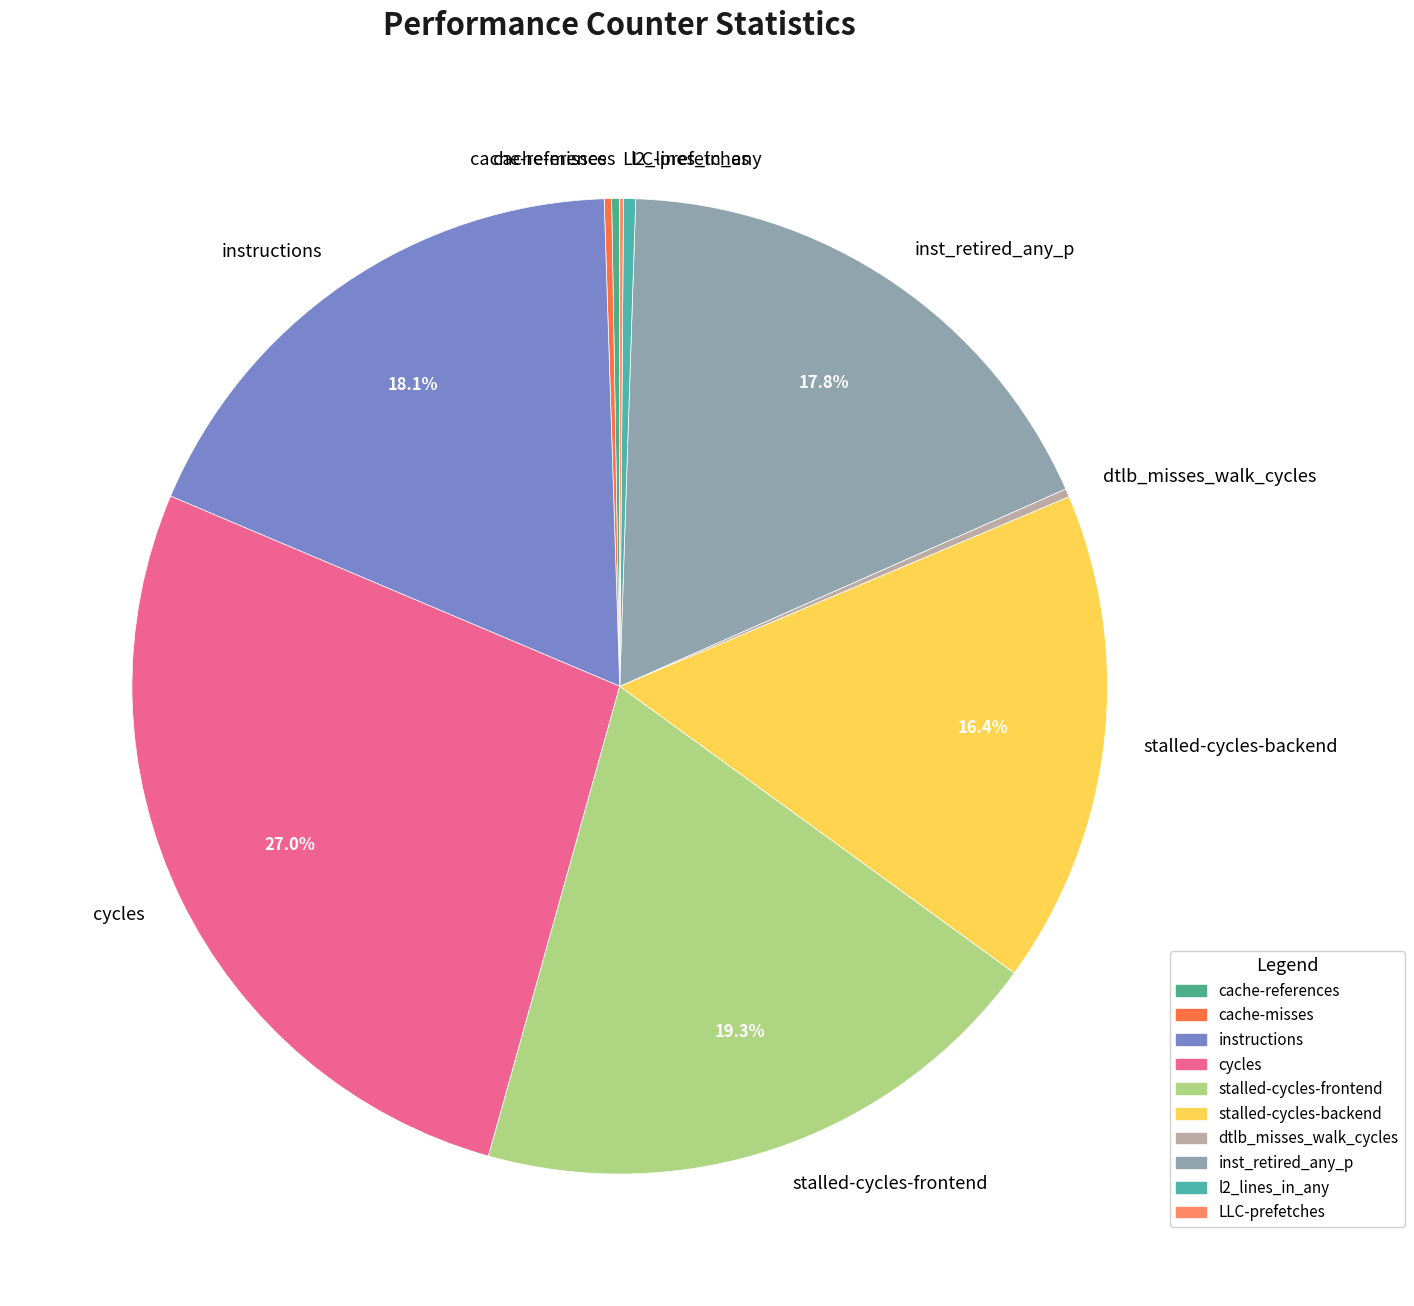

Which category has the biggest portion of the pie?

cycles